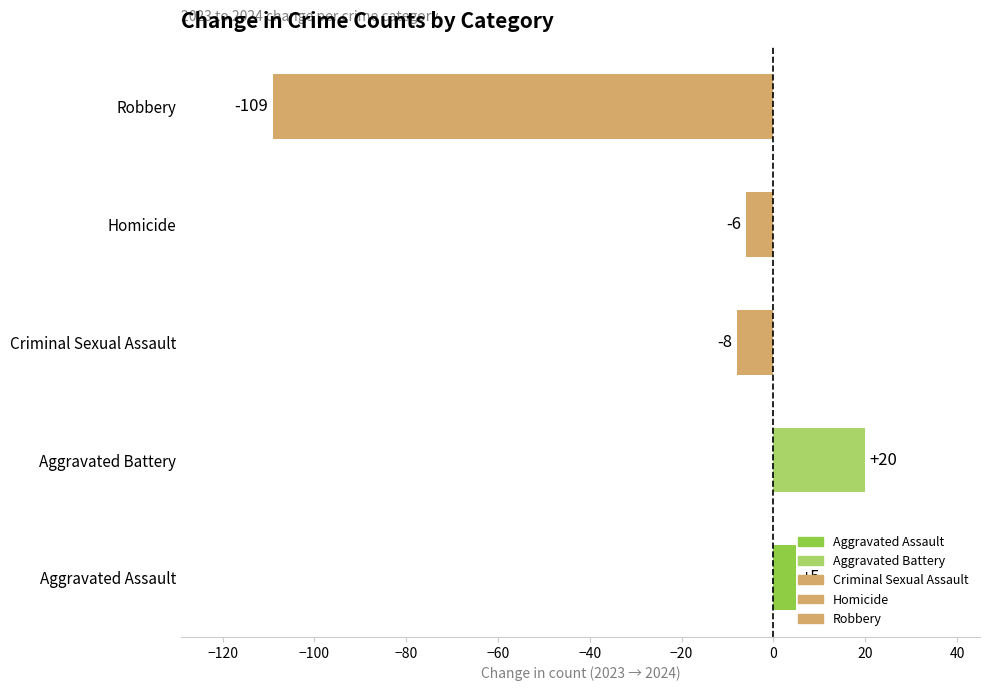

What is the change in value from Aggravated Battery to Criminal Sexual Assault?

-28